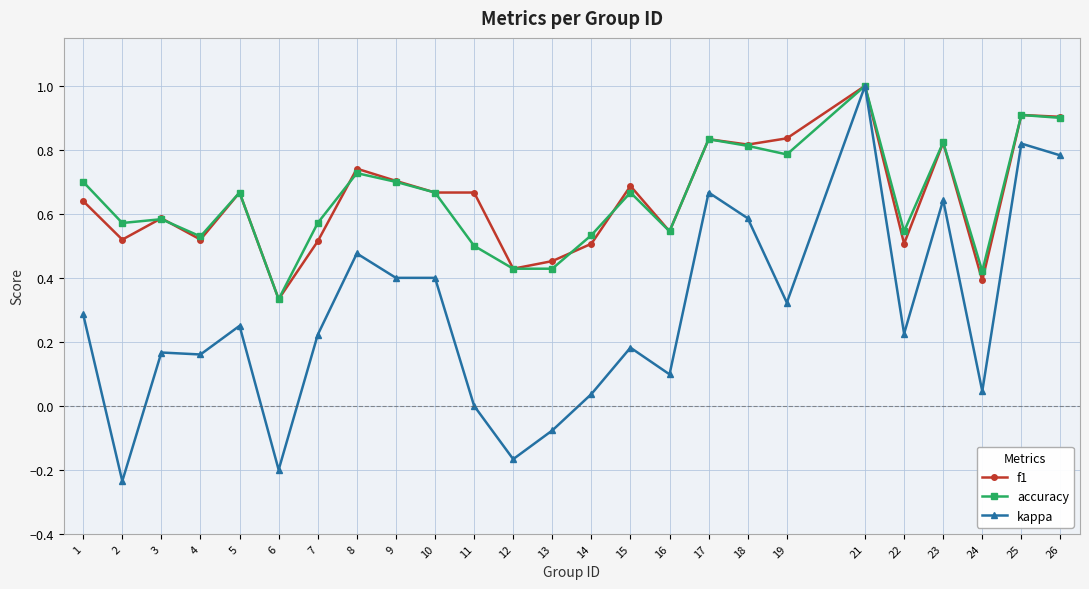

What is the maximum value shown in the chart?

1.0